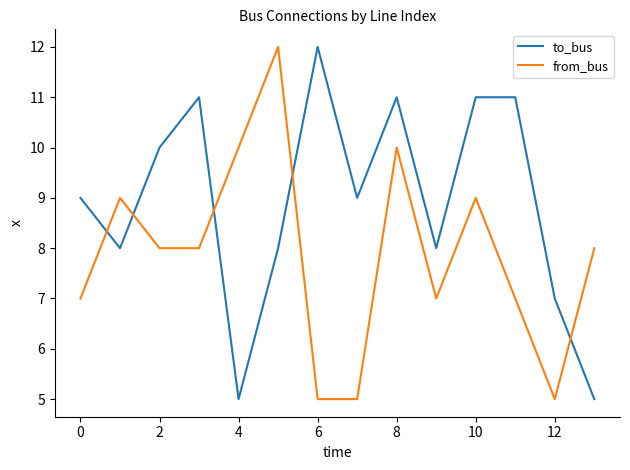

Which series ends up on top after the final intersection of from_bus and to_bus?

from_bus